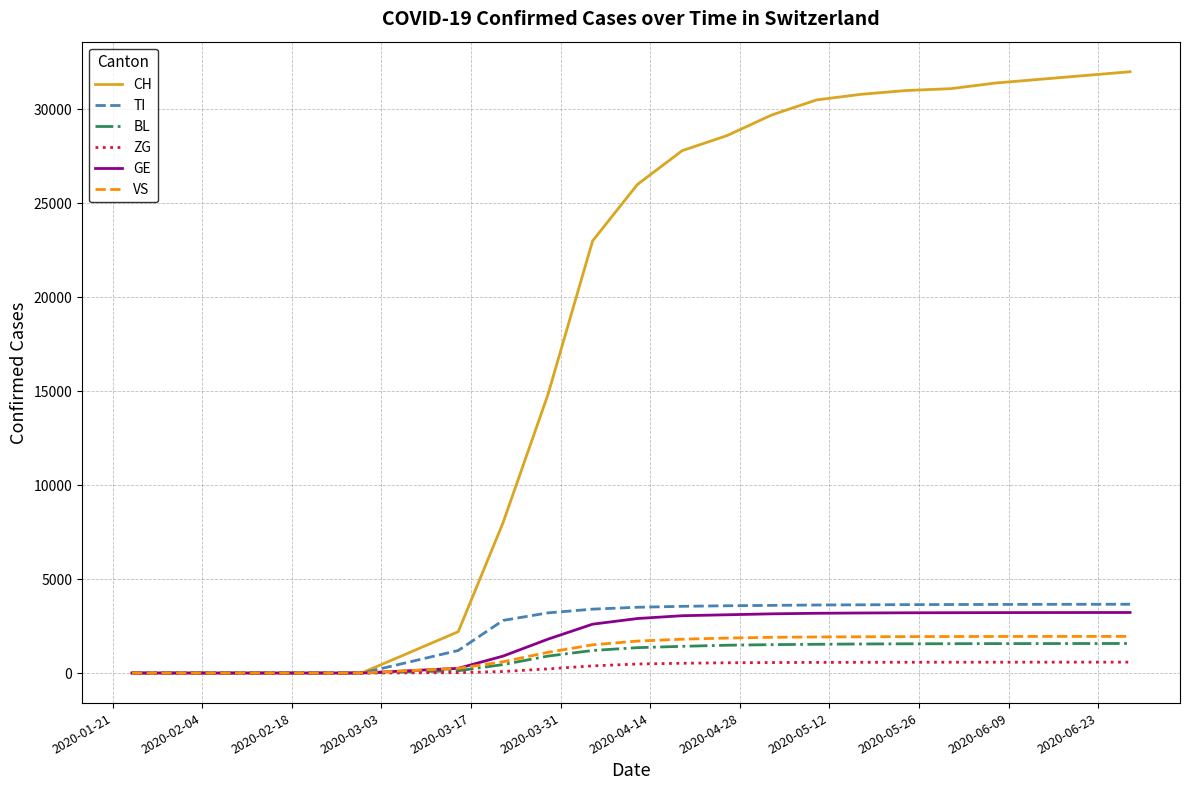

Does the chart have visible grid lines?

Yes